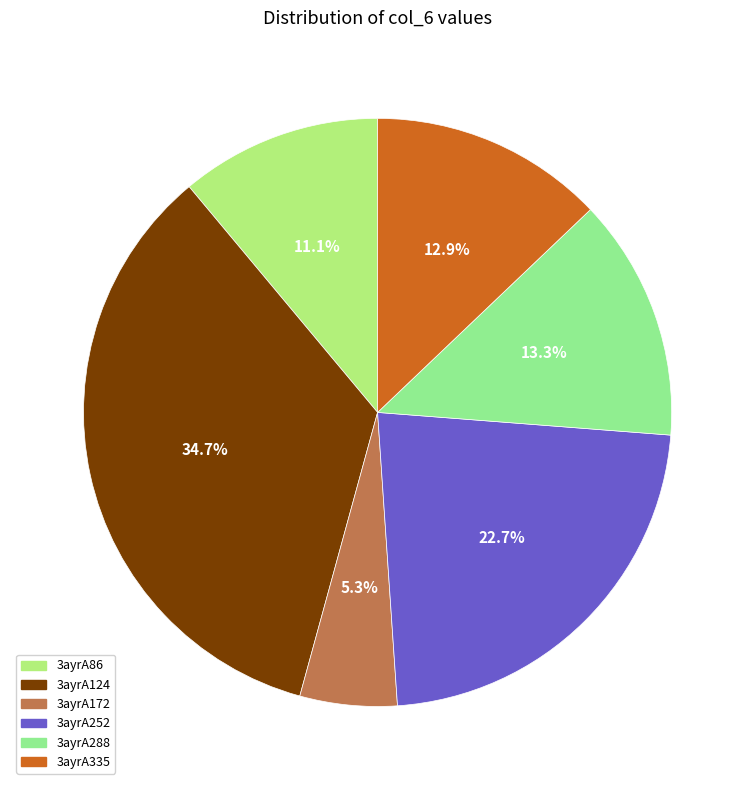

Does 3ayrA86 represent more than half of the total?

No